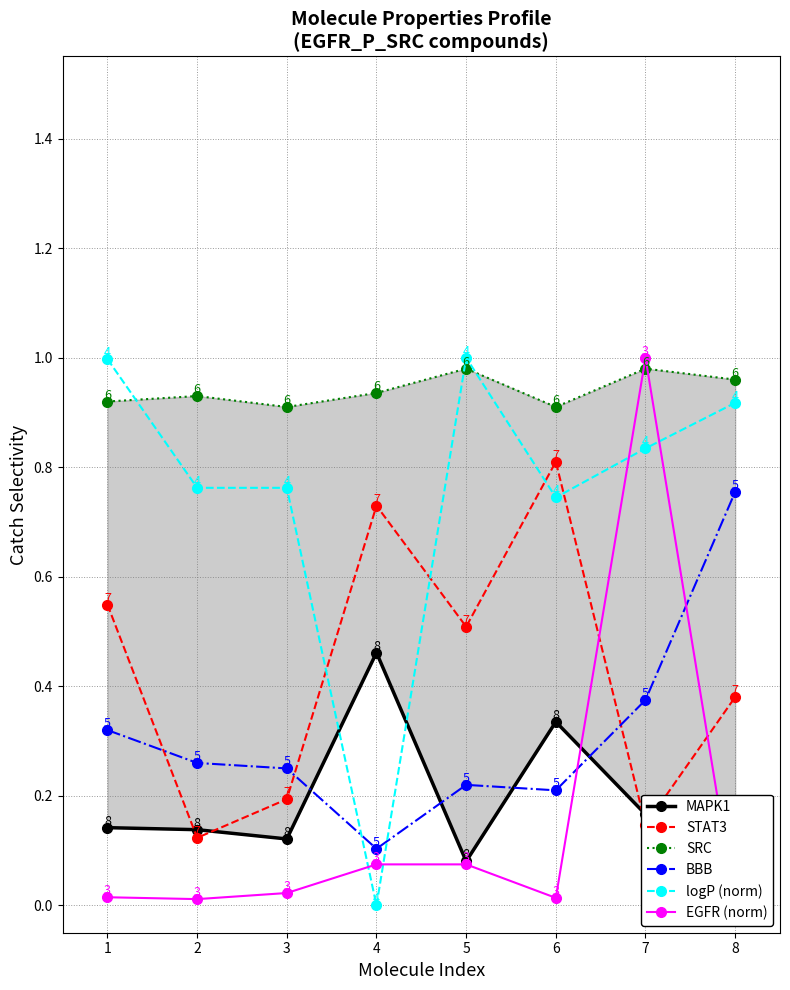

What is the minimum value for STAT3?

0.1